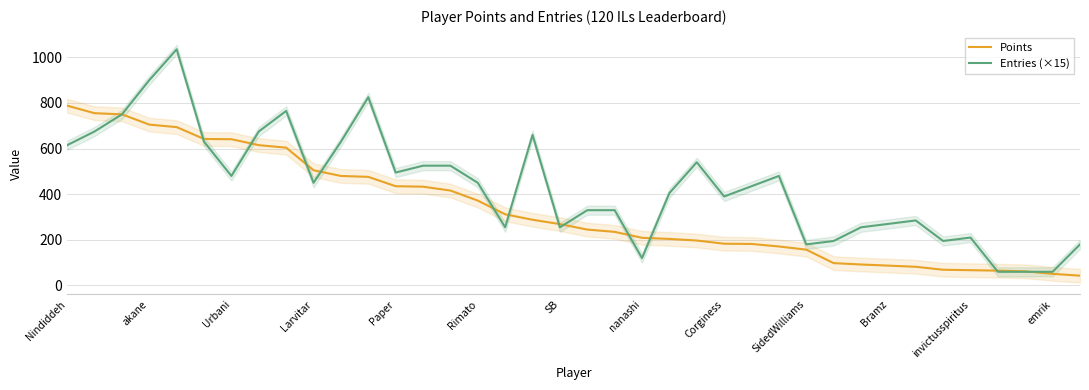

Count the number of categories in the chart.

38